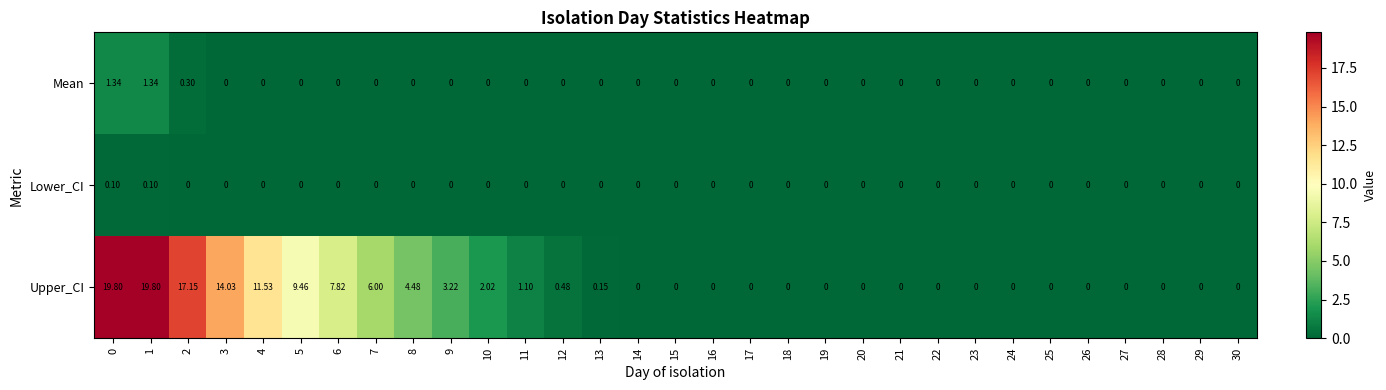

Rank the series at 0 from lowest to highest value.

Lower_CI, Mean, Upper_CI